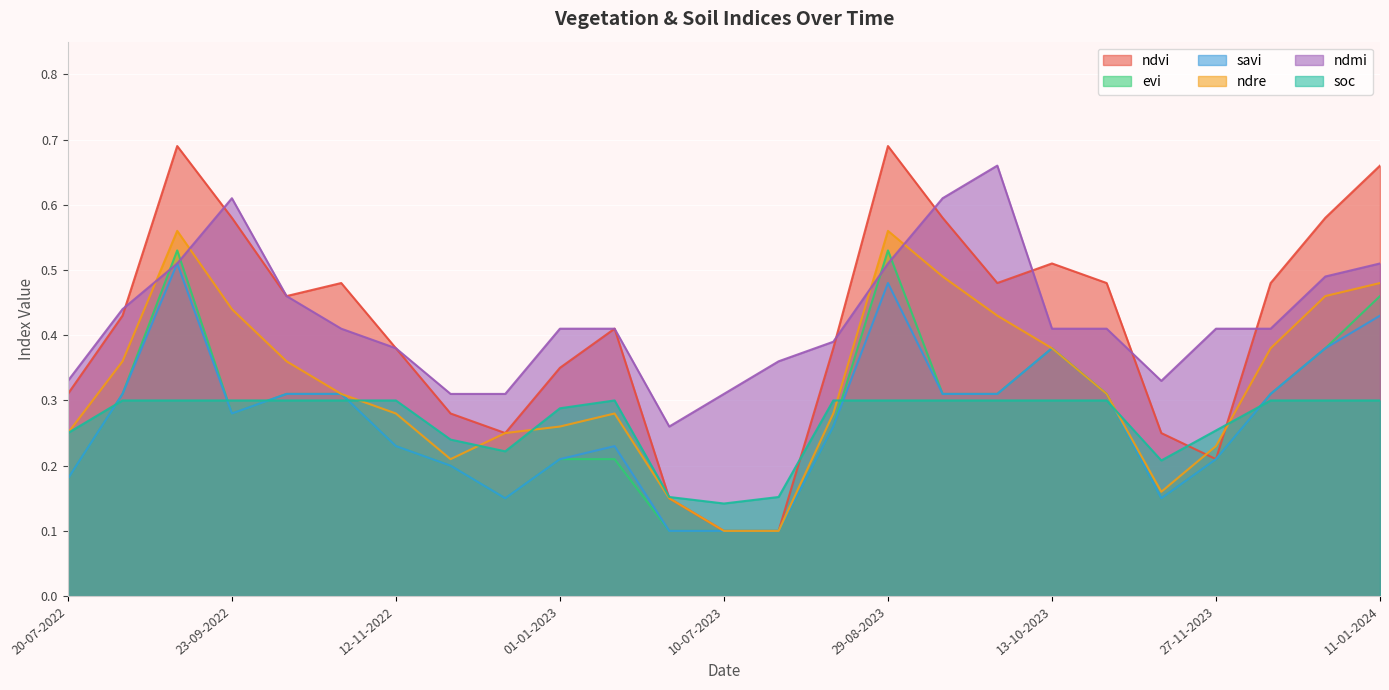

Which series has the widest spread of values?

ndvi